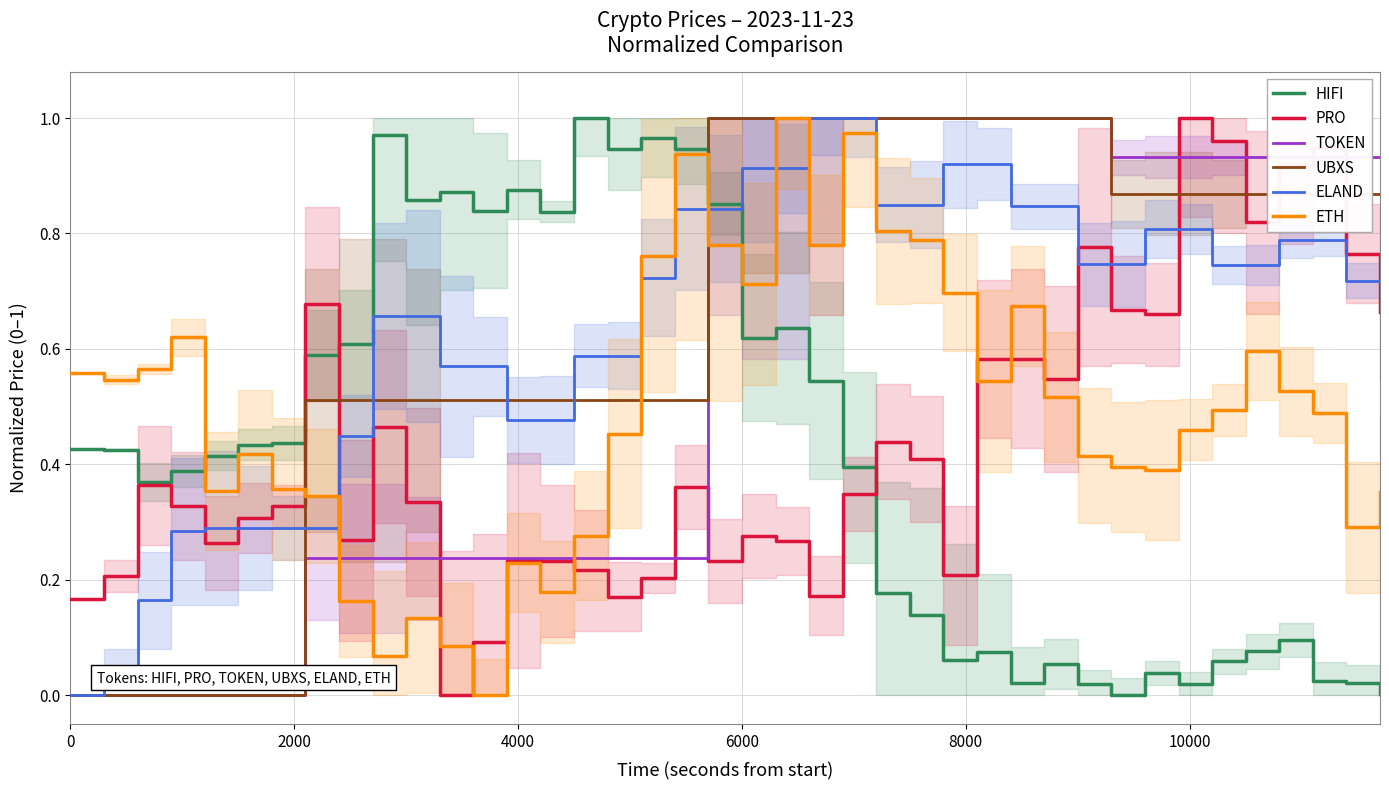

After their last crossing, which series has the higher values: HIFI or TOKEN?

TOKEN